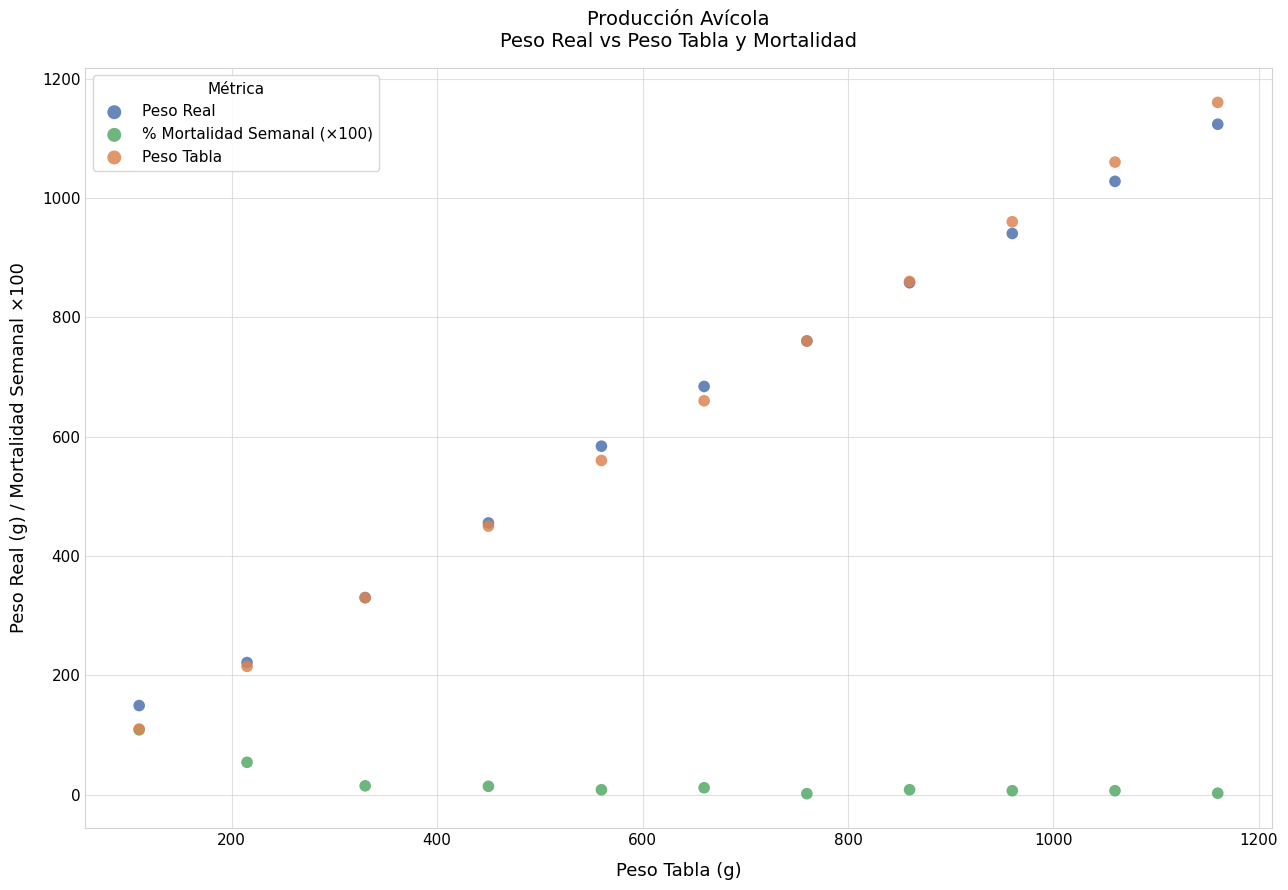

In the Peso Real series, what Y value is closest to 636?

684.0